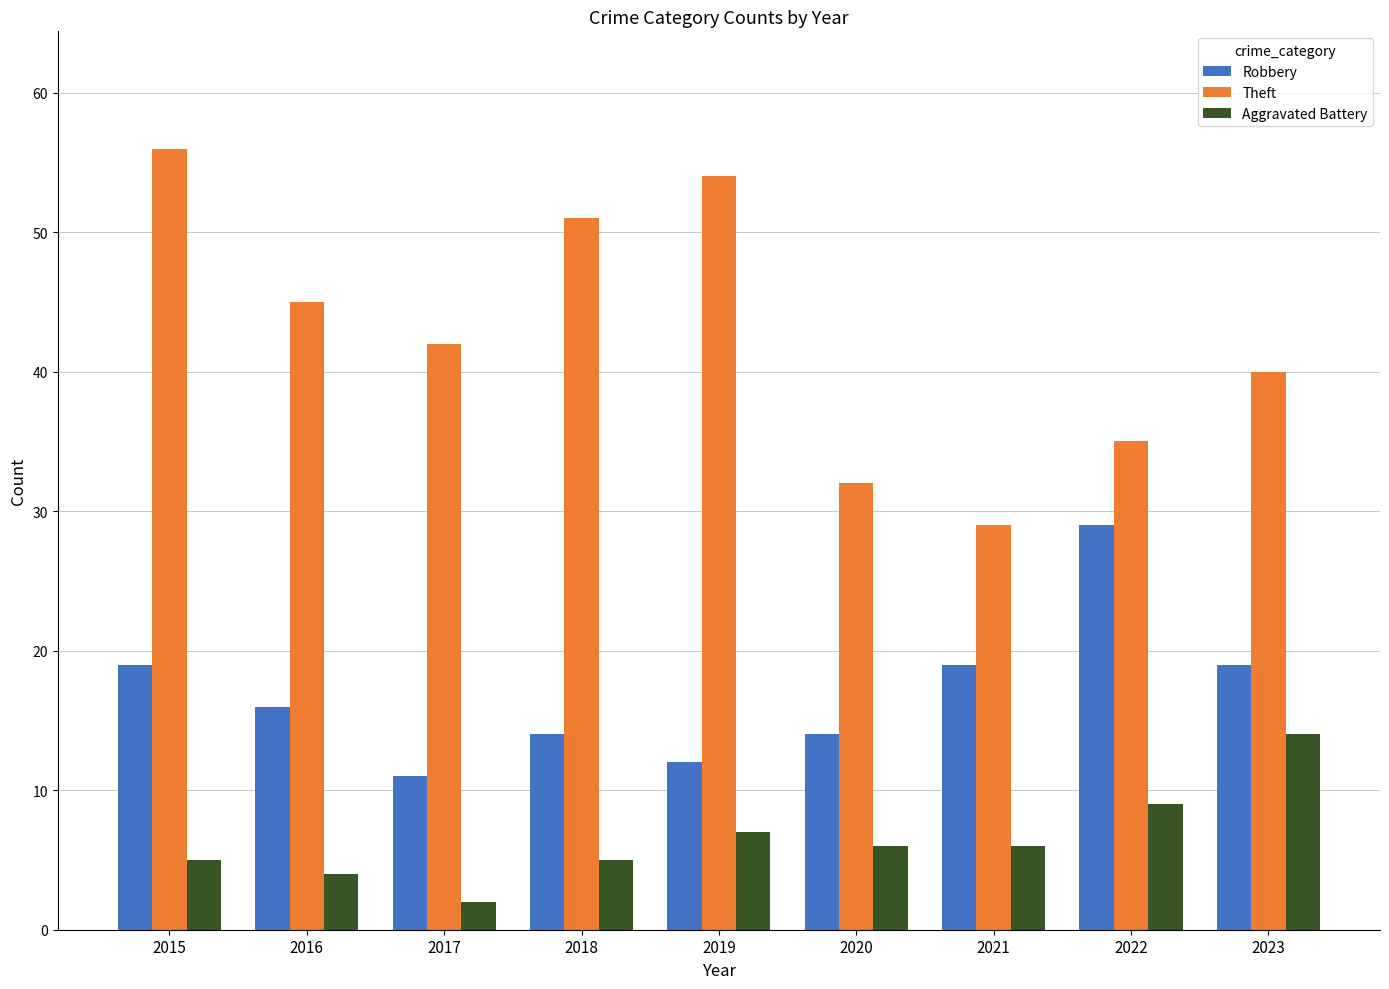

List the labels in order of Theft value, largest first.

2015, 2019, 2018, 2016, 2017, 2023, 2022, 2020, 2021